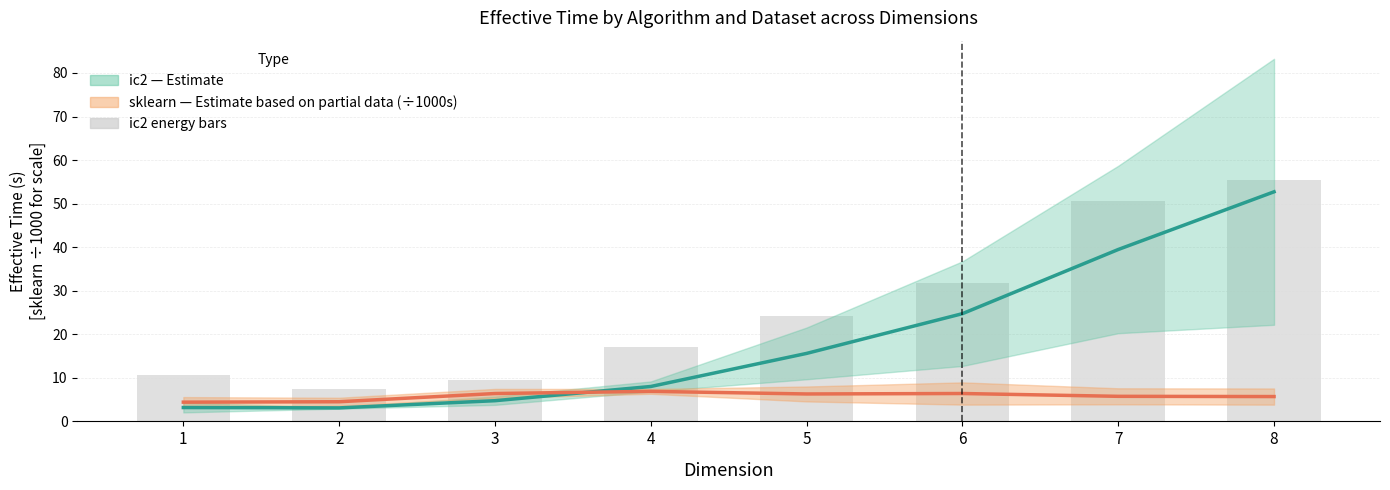

What is the average value of the ic2_energy_effective_time series?

25.8